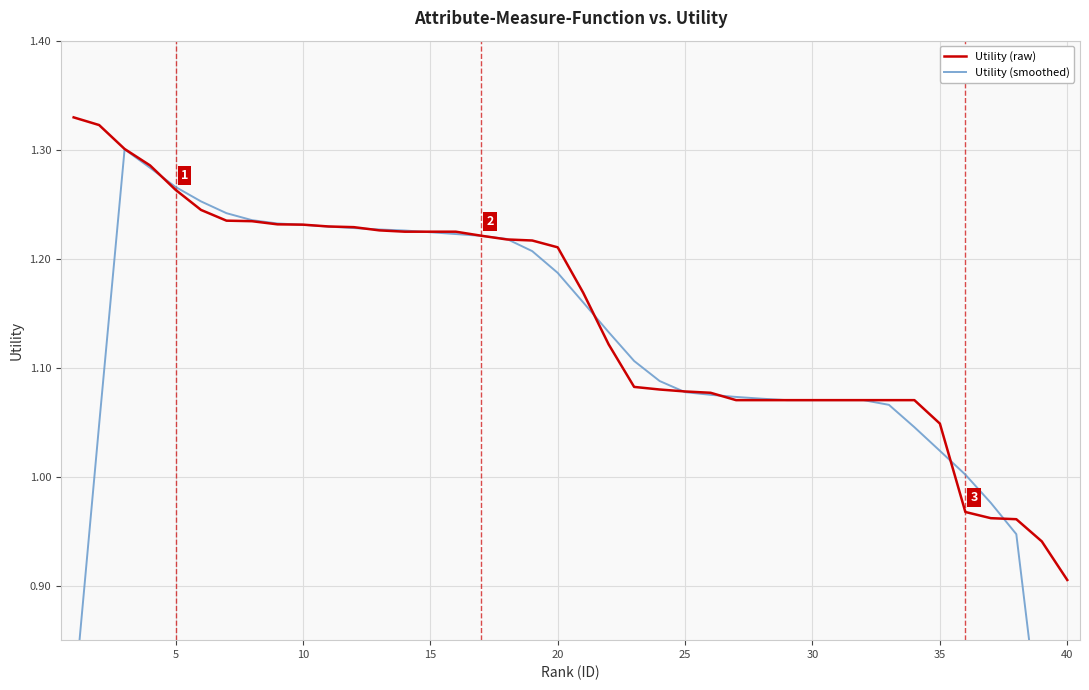

The Utility (raw) series shows 0.6 at 40. True or false?

False